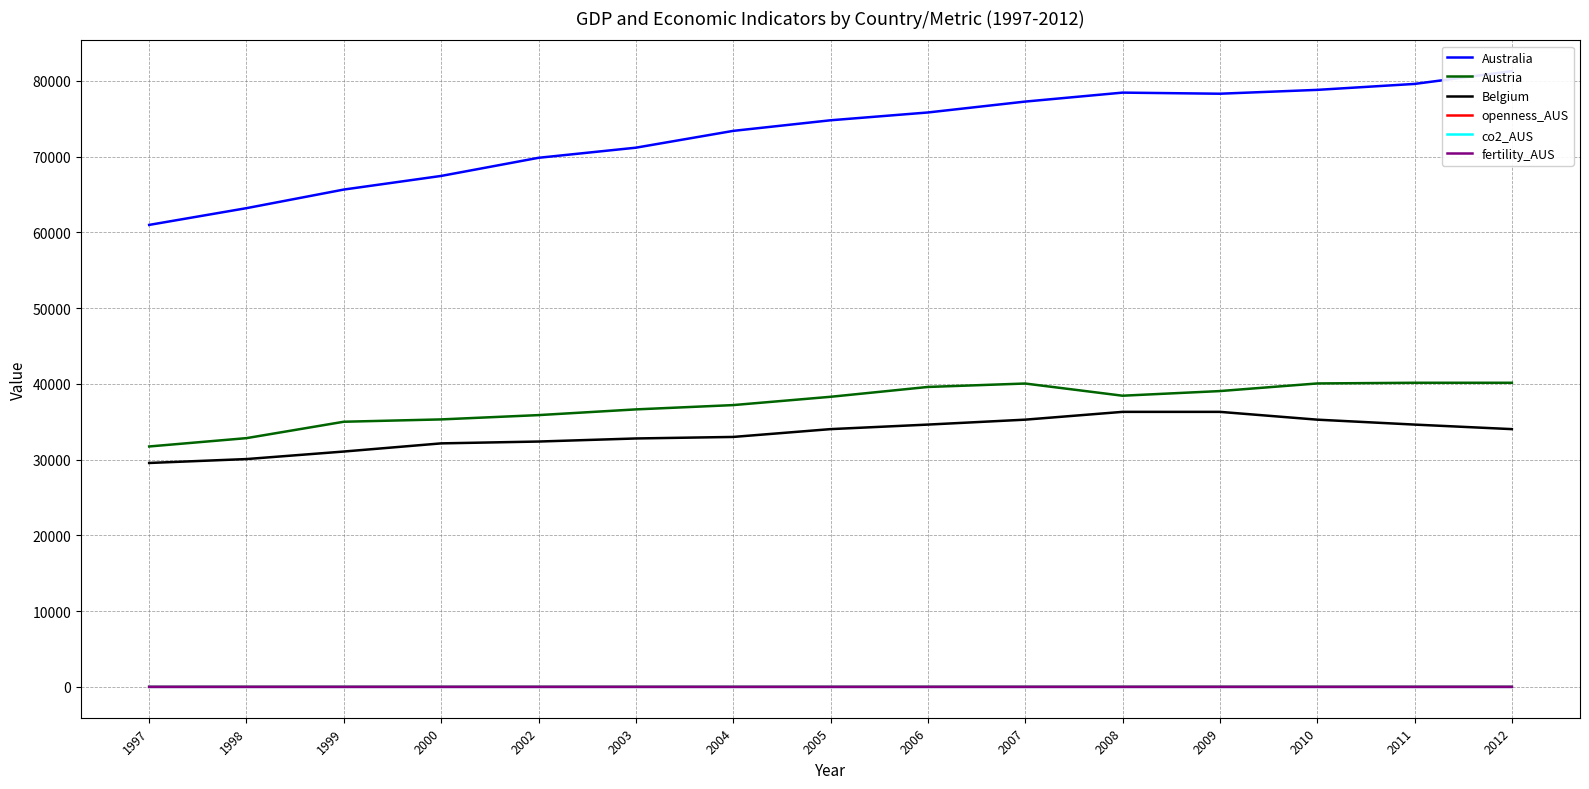

Count the number of categories in the chart.

15